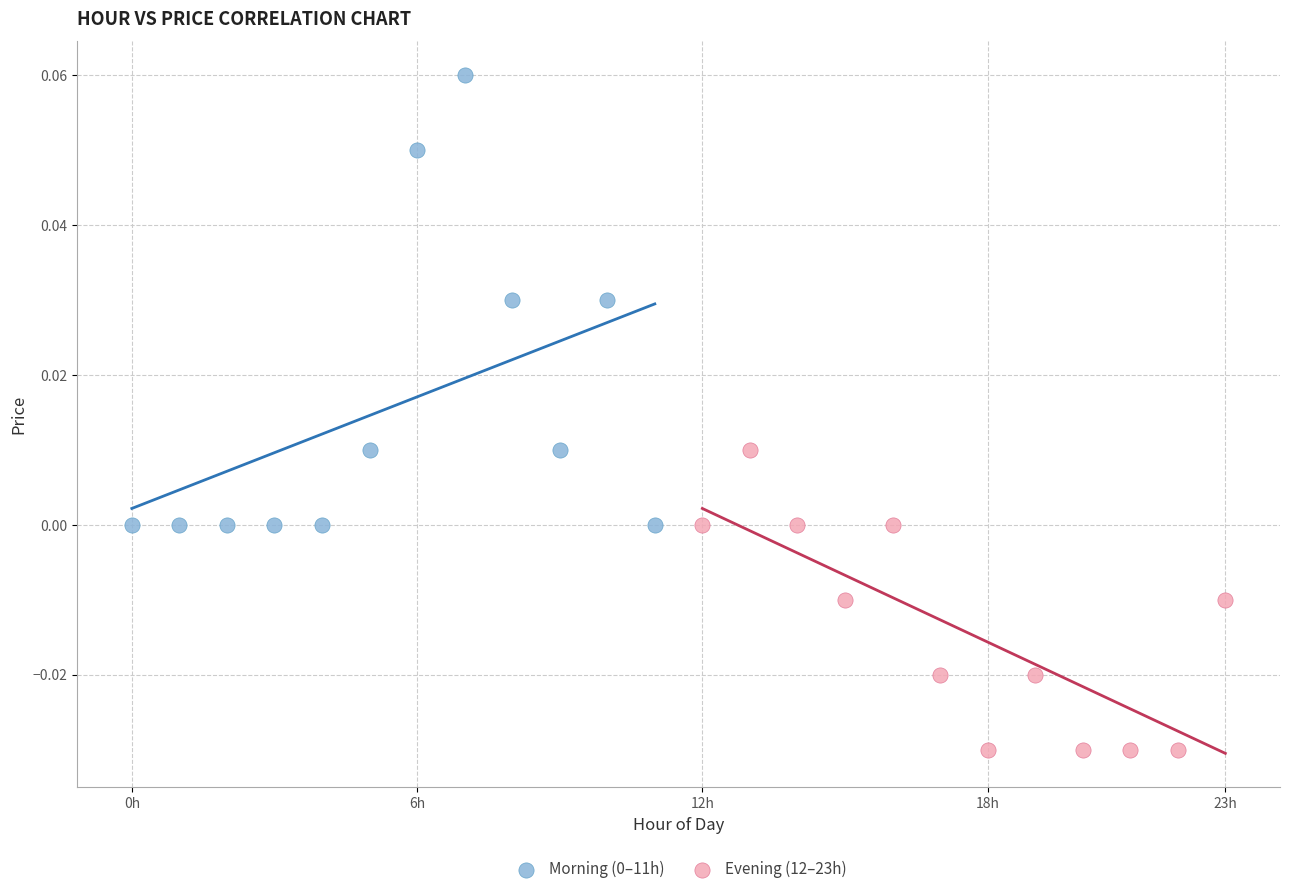

Which series reaches the minimum Y coordinate?

Evening (12–23h)